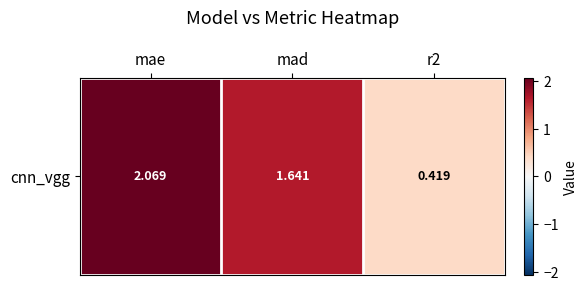

True or false: the data shows 0.4 at r2.

True